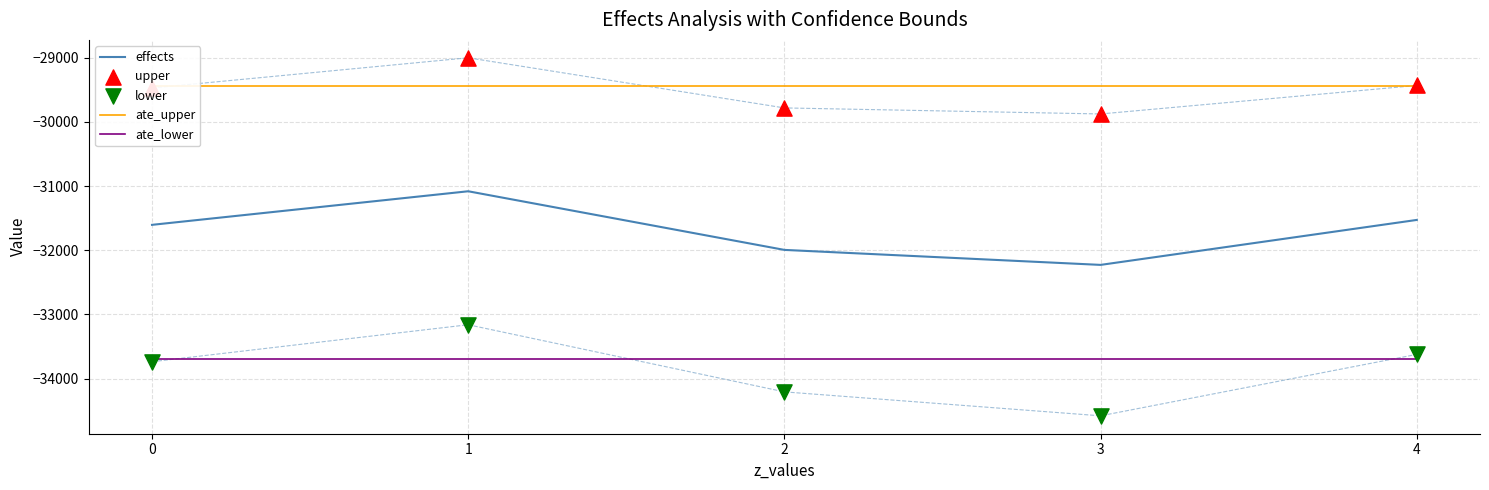

At which category is the sum across all series the highest?

1